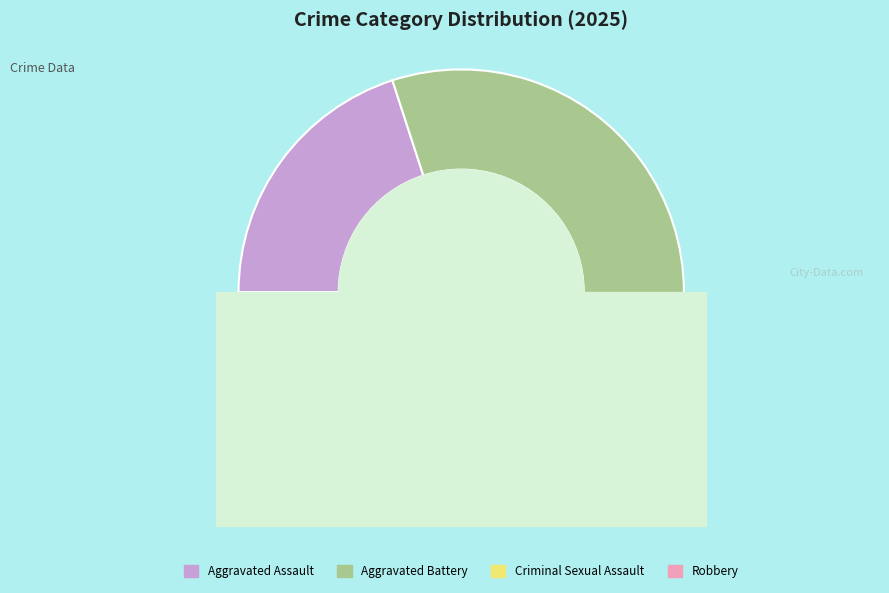

What percentage is the Criminal Sexual Assault slice, to the nearest percent?

20%